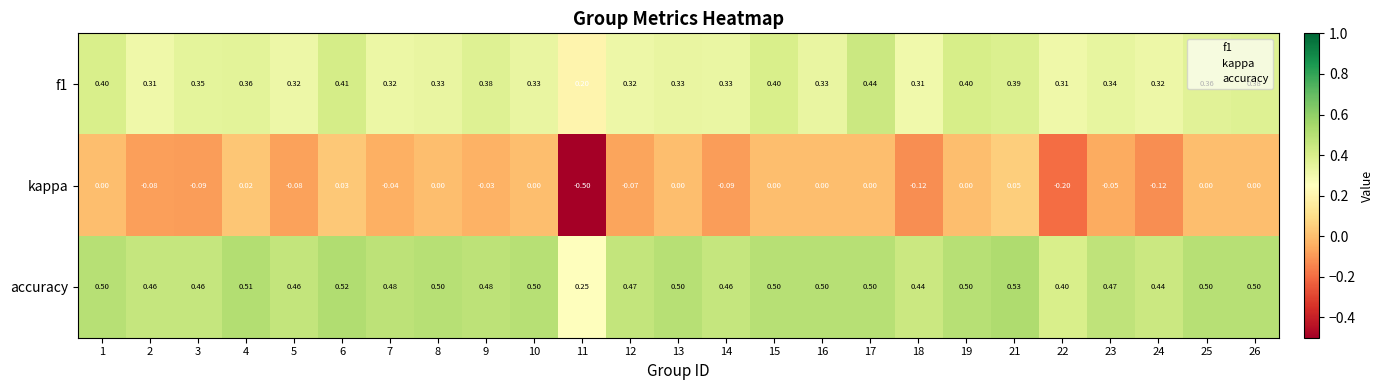

Is the value of kappa at 21 greater than the value of f1 at 16?

No